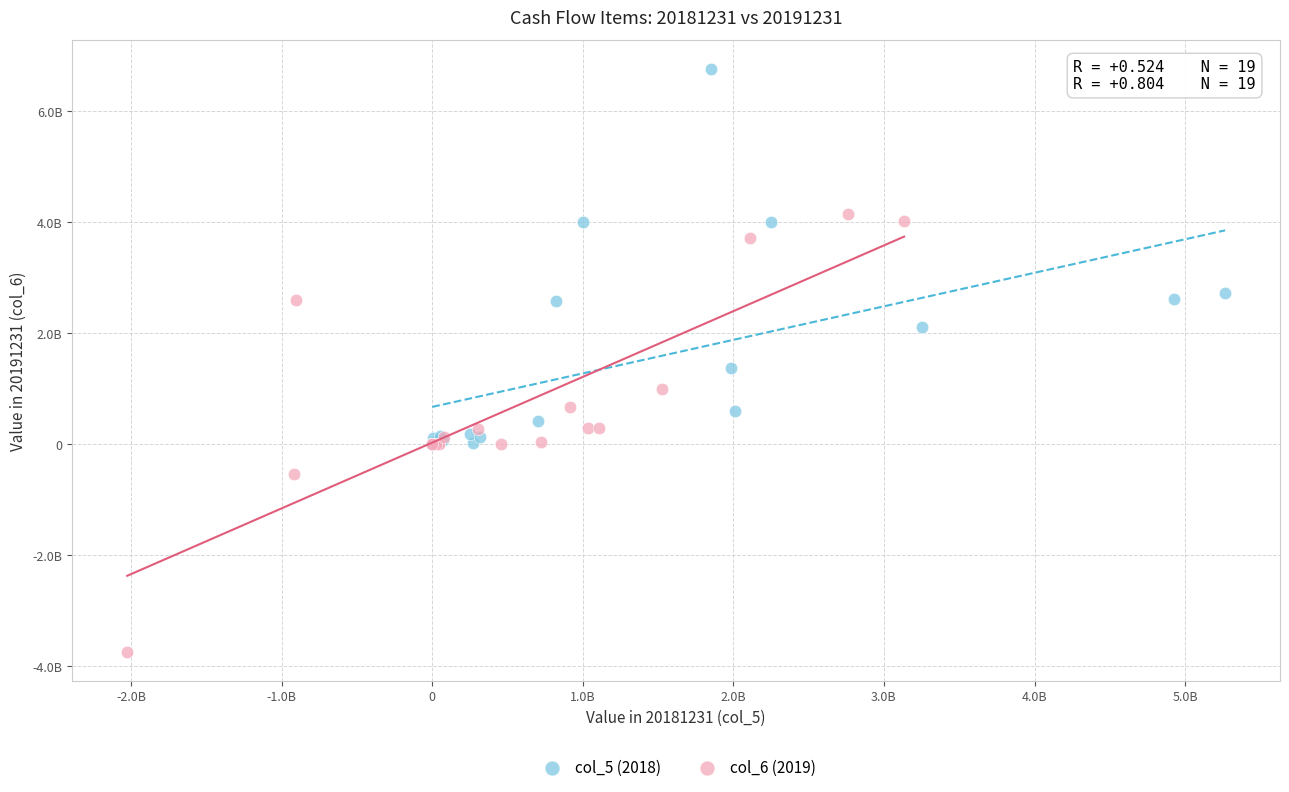

What are all the series names shown in the legend?

col_5 (2018), col_6 (2019)